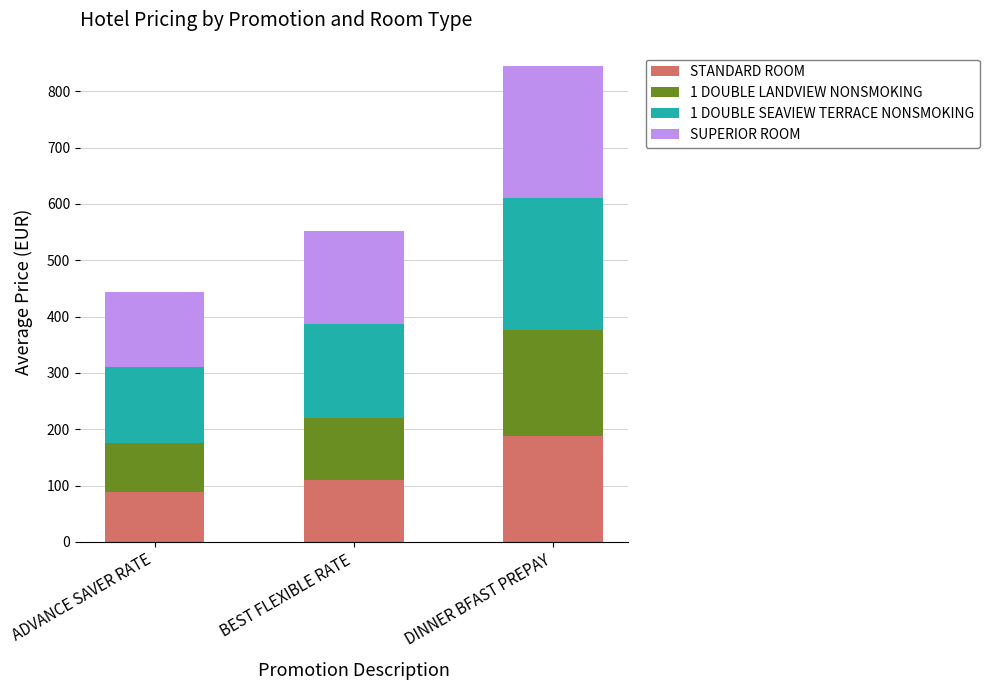

What is the difference between the STANDARD ROOM values at BEST FLEXIBLE RATE and DINNER BFAST PREPAY?

78